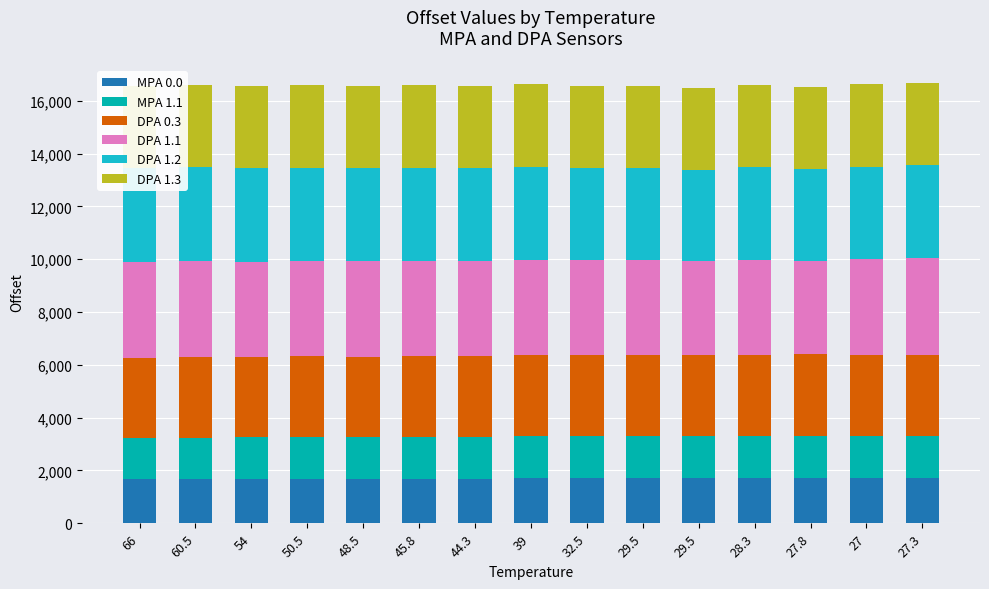

Which series has the largest total across all categories?

DPA 1.1